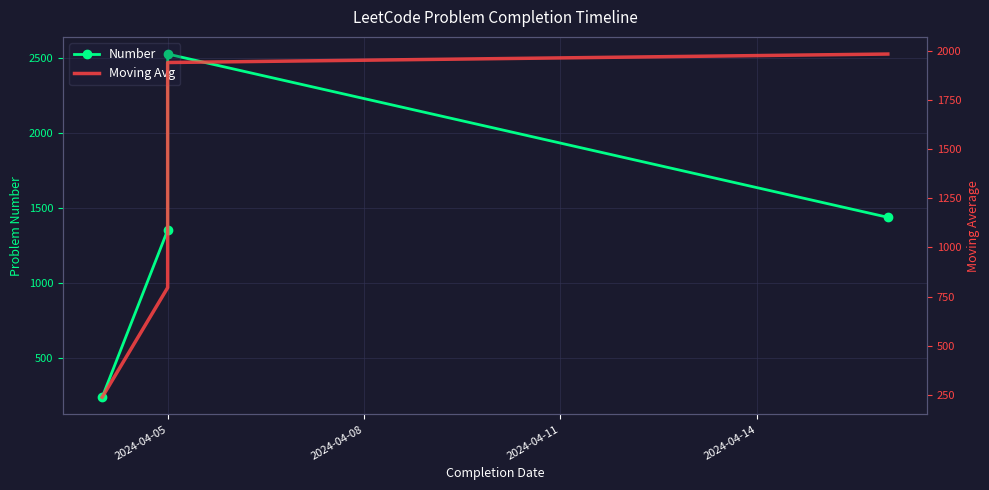

What is the spread (max minus min) of values at 2024-04-05?

556.5